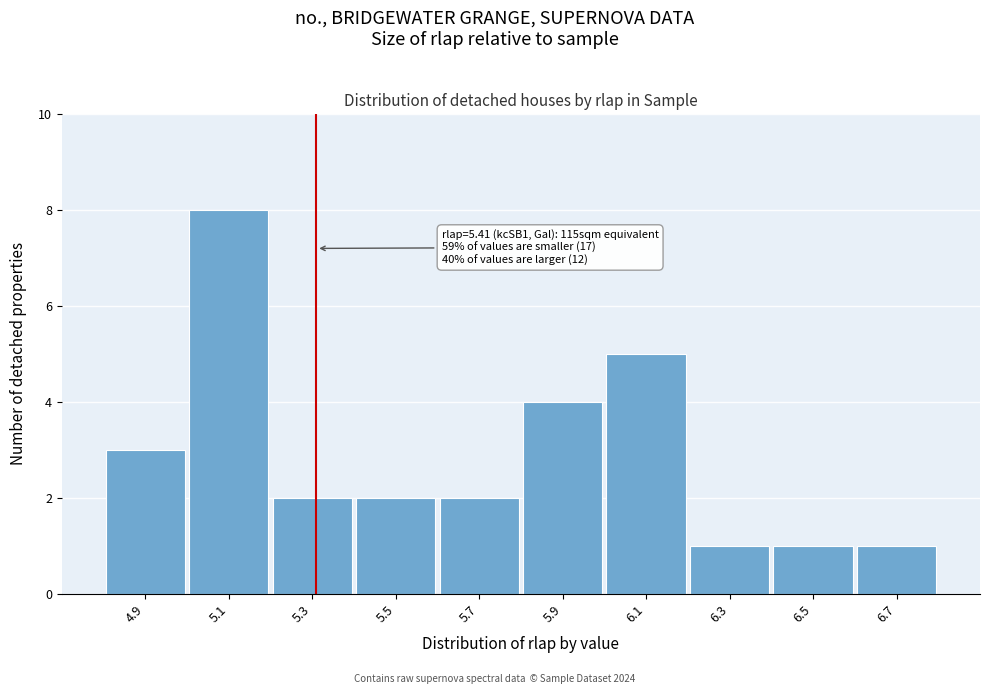

Reading left to right, what are all the values shown in this chart?

4.9=3	5.1=8	5.3=2	5.5=2	5.7=2	5.9=4	6.1=5	6.3=1	6.5=1	6.7=1